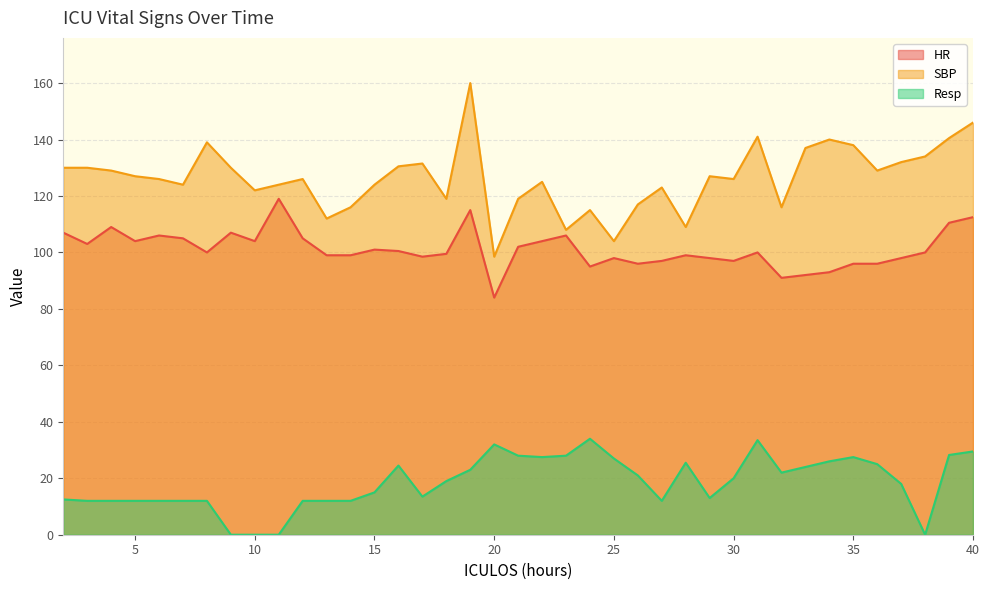

What is the maximum value for Resp?

34.0